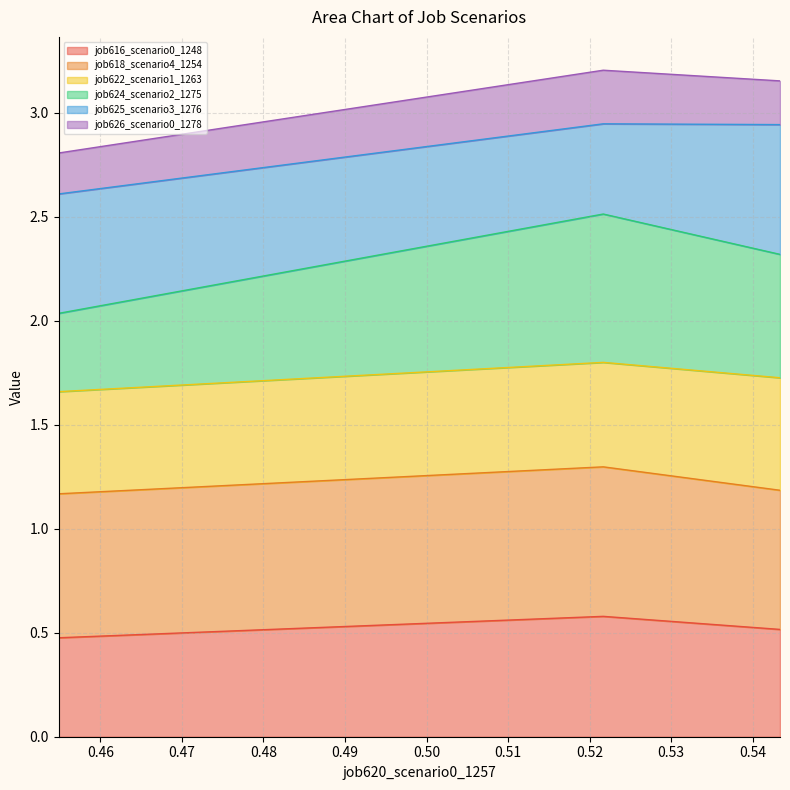

What is the sum of the job616_scenario0_1248 values at B14 and B11?

1.1